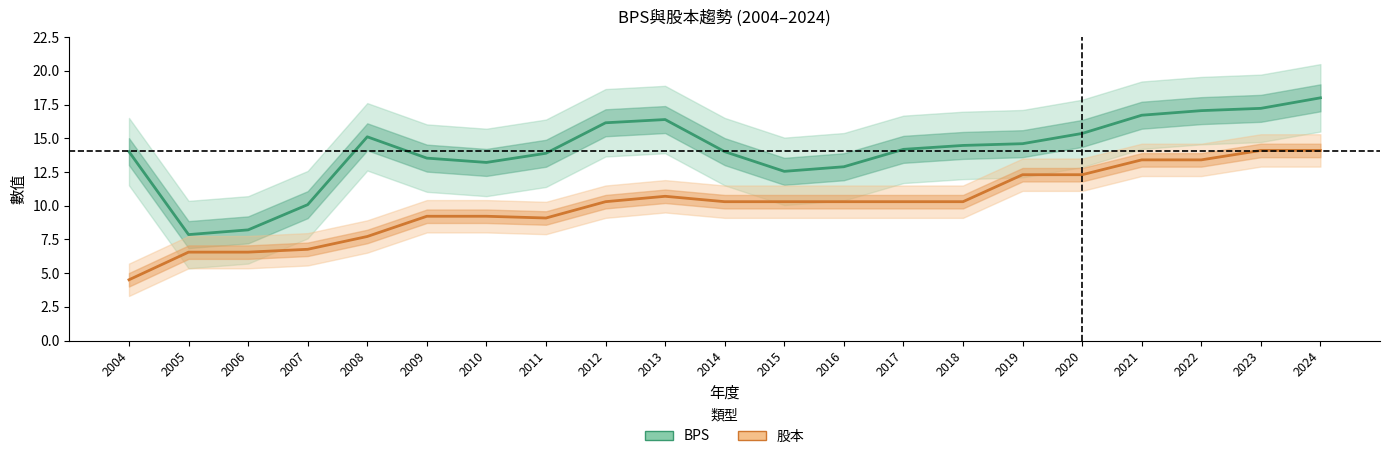

Reading left to right, what are all the values shown in this chart?

BPS: 2004=14.0	2005=7.9	2006=8.2	2007=10.1	2008=15.1	2009=13.5	2010=13.2	2011=13.9	2012=16.1	2013=16.4	2014=14.0	2015=12.6	2016=12.9	2017=14.2	2018=14.5	2019=14.6	2020=15.4	2021=16.7	2022=17.1	2023=17.2	2024=18.0
股本: 2004=4.5	2005=6.6	2006=6.6	2007=6.8	2008=7.7	2009=9.2	2010=9.2	2011=9.1	2012=10.3	2013=10.7	2014=10.3	2015=10.3	2016=10.3	2017=10.3	2018=10.3	2019=12.3	2020=12.3	2021=13.4	2022=13.4	2023=14.1	2024=14.1